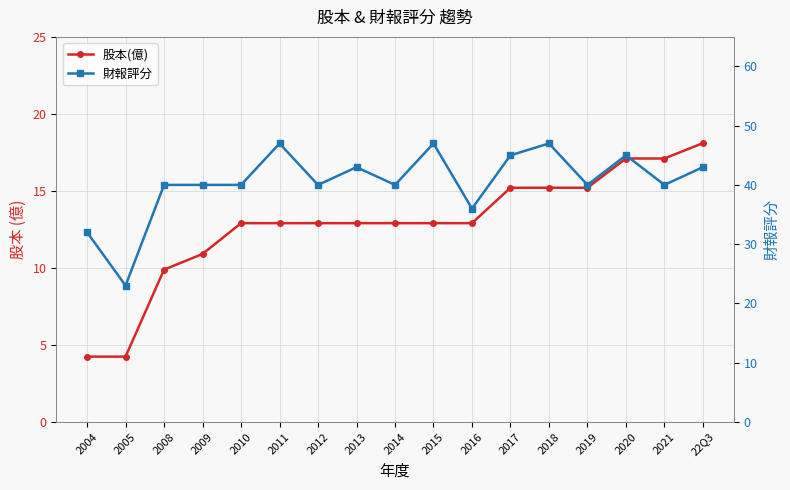

Between 2013 and 2021, which series saw the biggest shift?

股本(億)